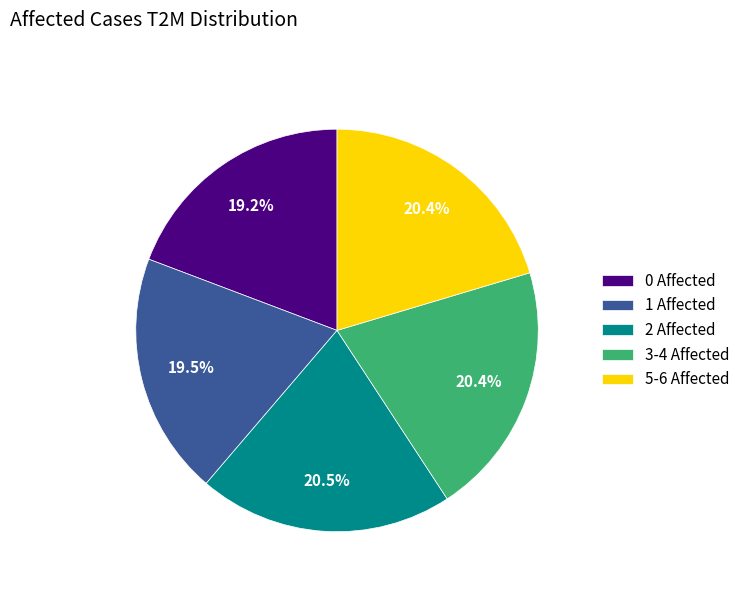

Do 2 Affected and 0 Affected together represent more than half of the pie?

No